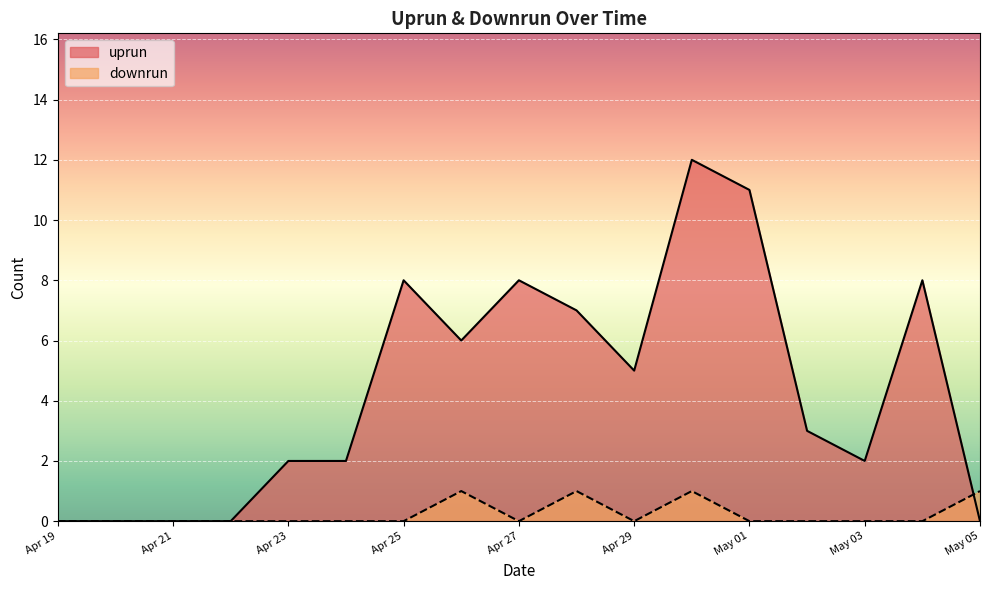

The value of downrun at May 01 is 0. True or false?

True